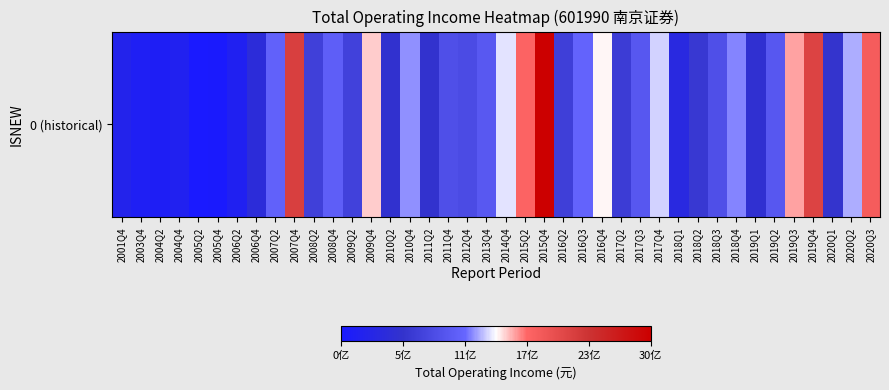

At which label does the data first exceed 906329762?

2007Q2